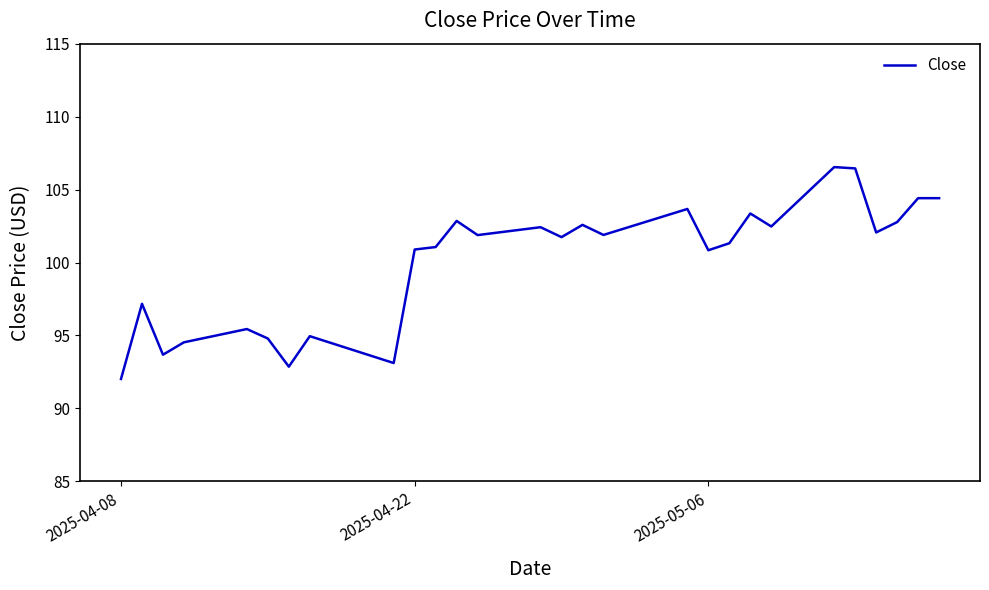

What is the minimum value shown in the chart?

92.0